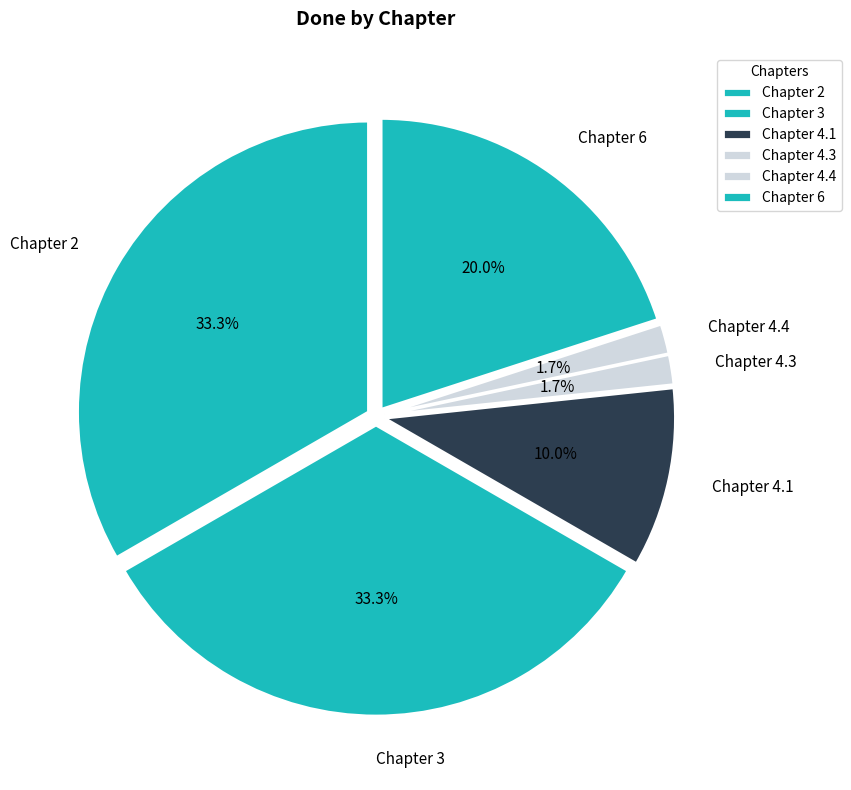

What is the total percentage of Chapter 3 and Chapter 4.3?

35.0%